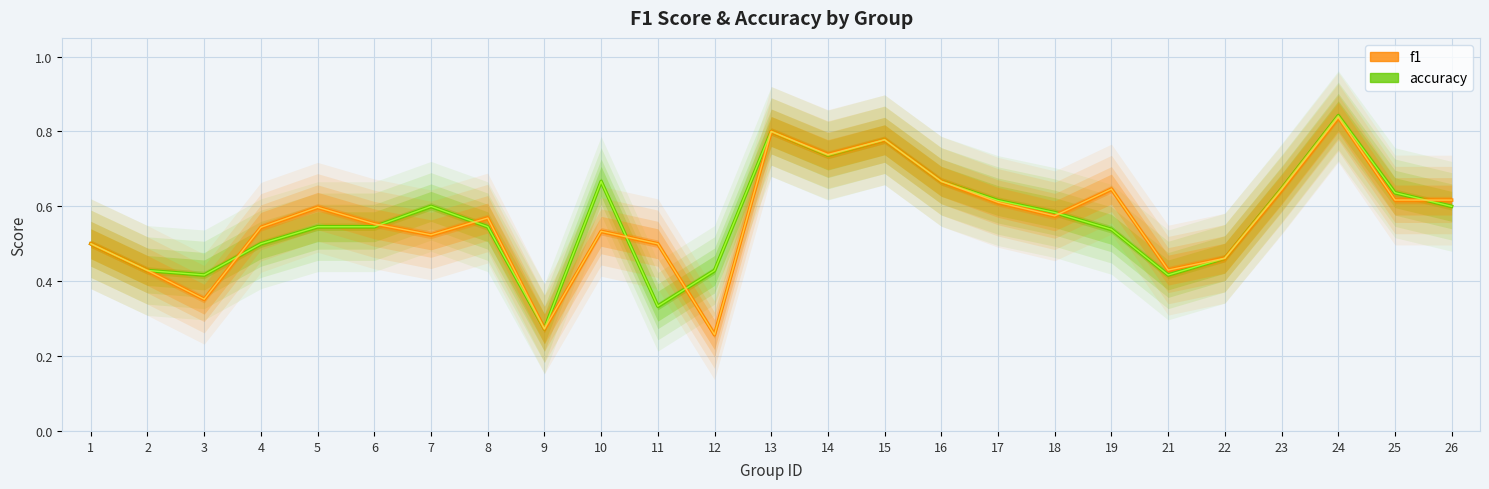

How many interior local peaks does the accuracy series have?

5